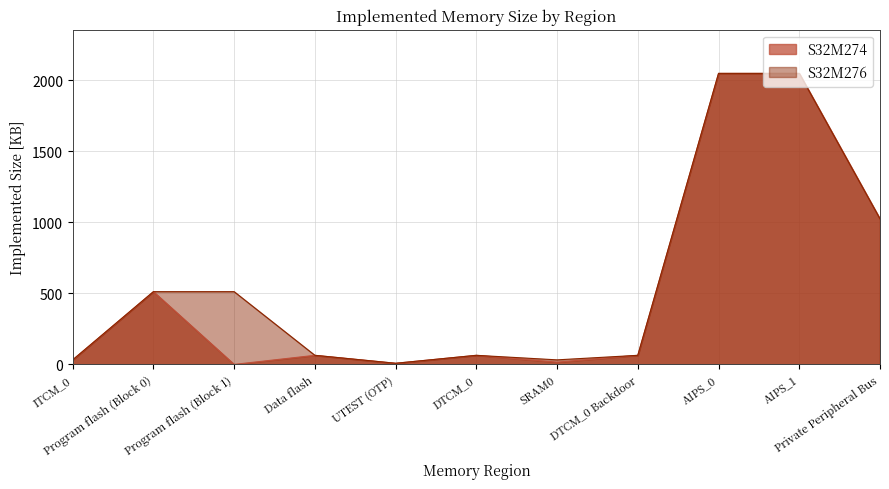

At which category does S32M274 reach its first local valley?

Program flash (Block 1)